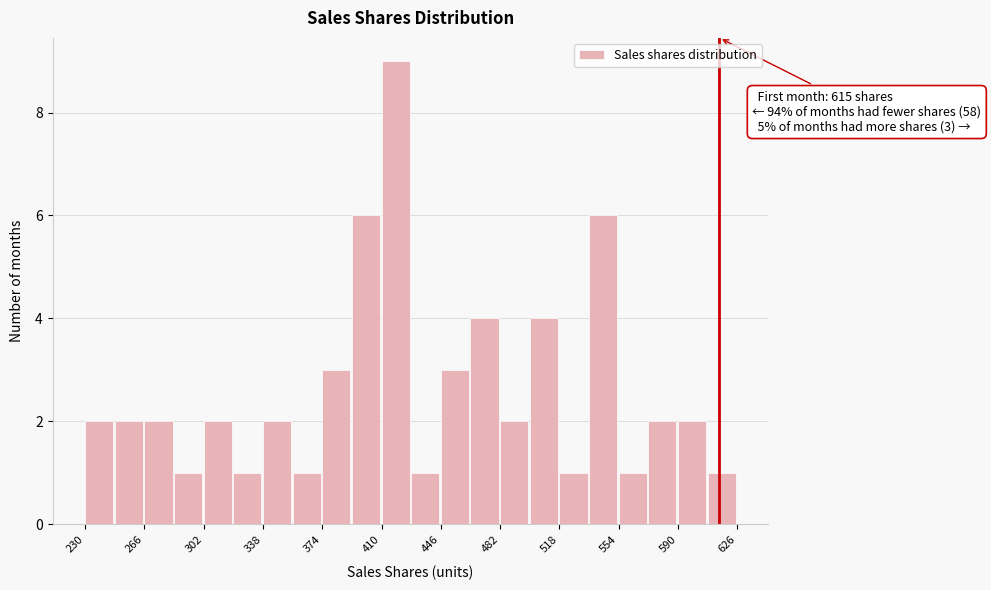

Read against the x-axis, roughly where is the centre of the tallest bar?

420